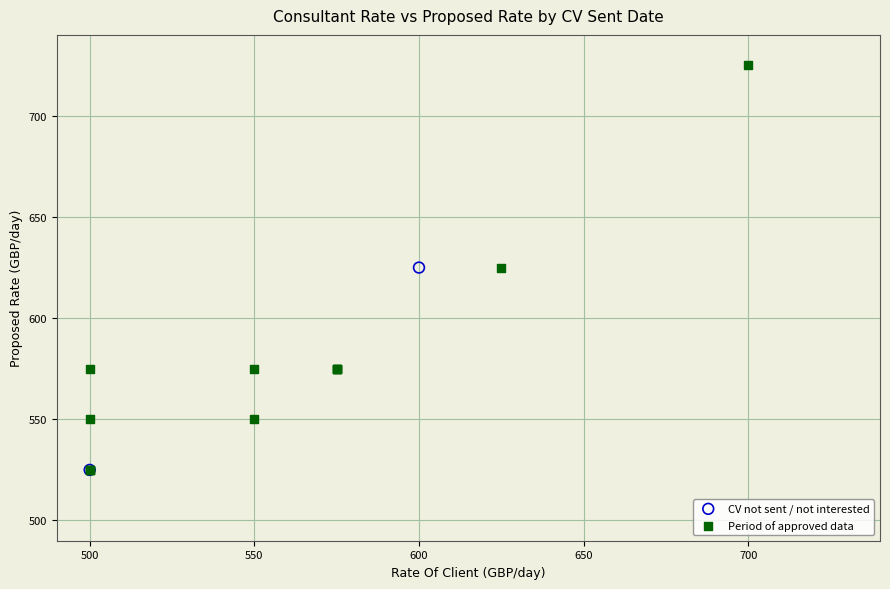

Which series has the widest spread of Y values?

Period of approved data